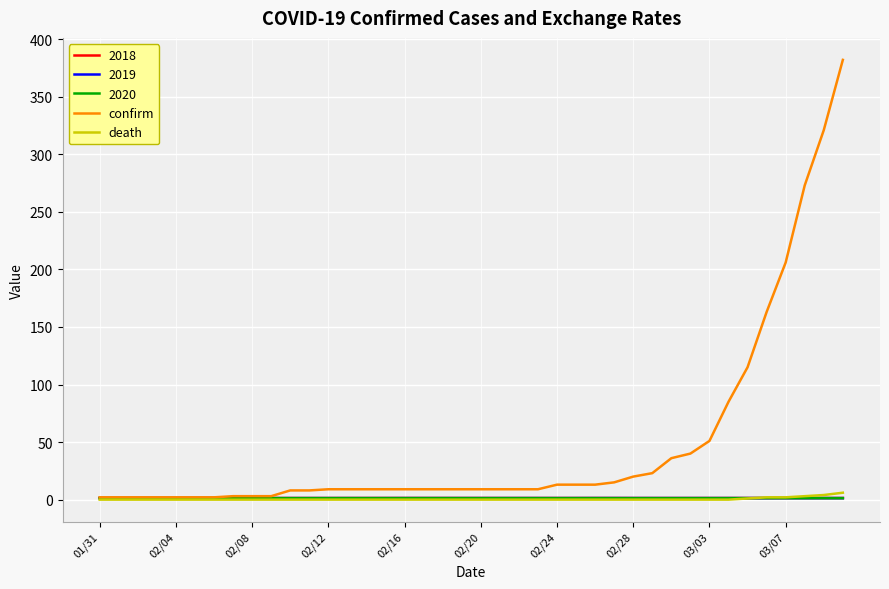

Which series has the largest total across all categories?

confirm